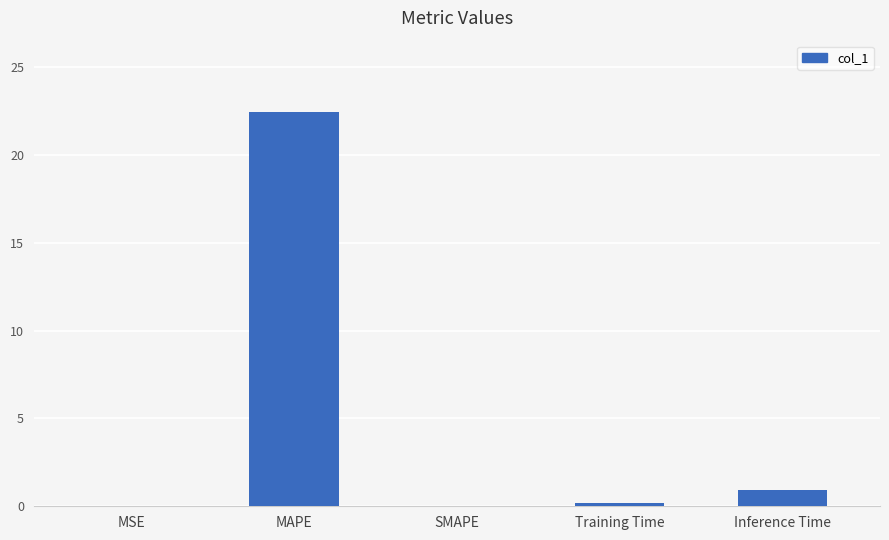

What is the sum of the values at Inference Time and SMAPE?

0.9